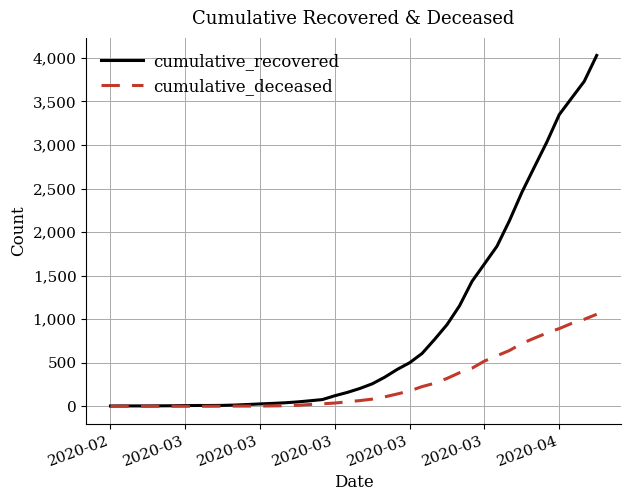

What is the highest value of the cumulative_deceased series?

1056